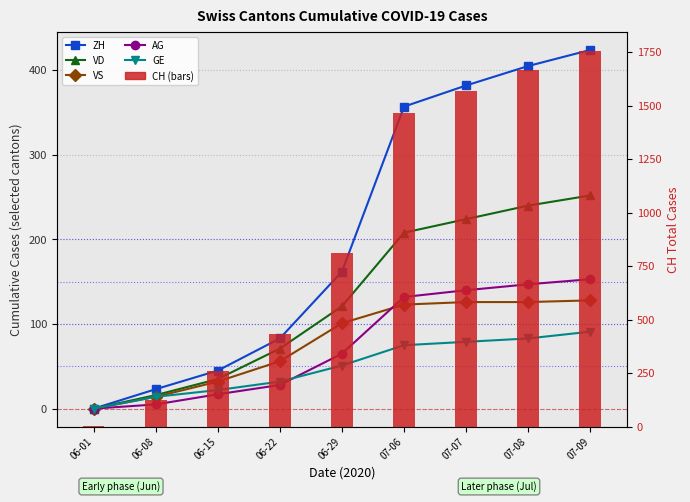

Rank the series at 06-29 from lowest to highest value.

GE, AG, VS, VD, ZH, CH